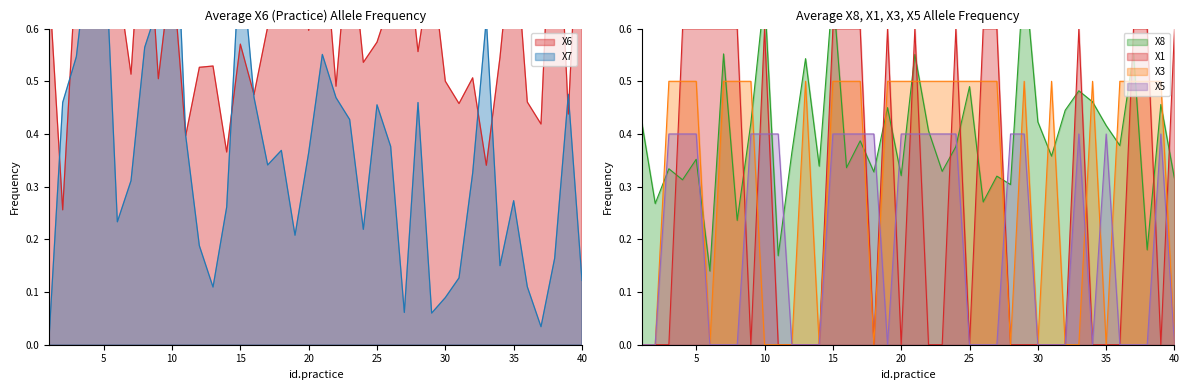

What is the spread (max minus min) of values at 16?

0.3